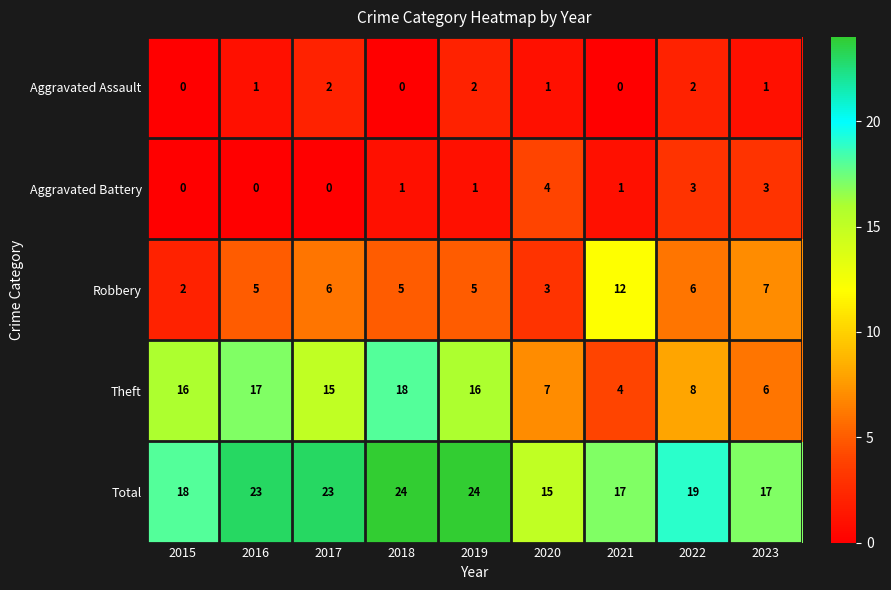

At 2018, list the series in order from smallest to largest.

Aggravated Assault, Aggravated Battery, Robbery, Theft, Total